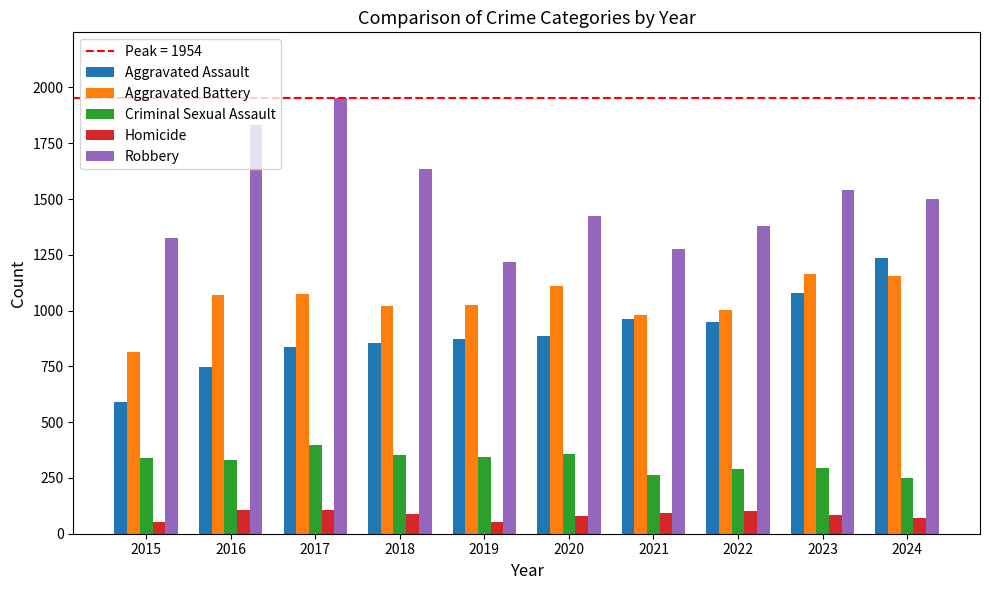

Count the number of categories in the chart.

10